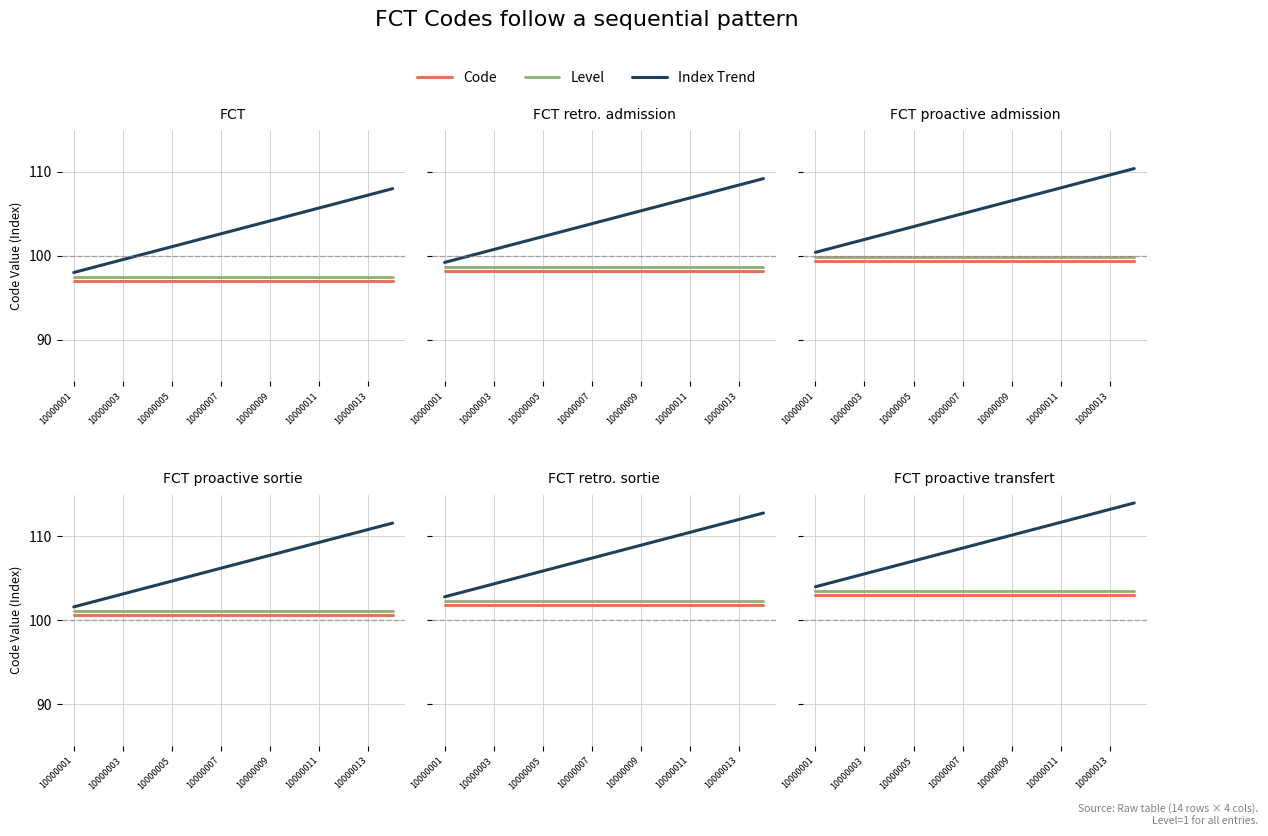

How many values in the Index Trend series are below 109?

7